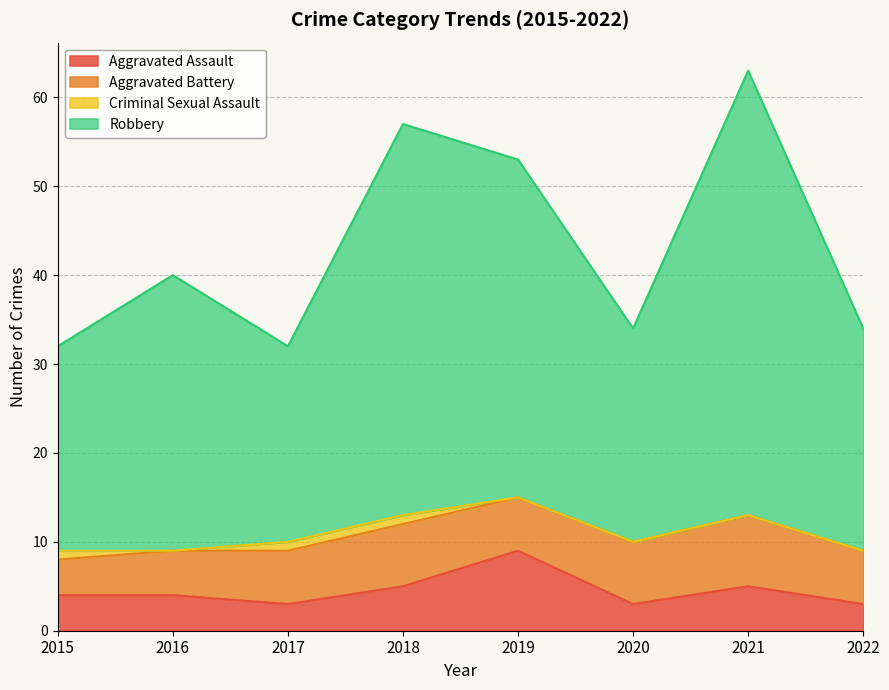

What is the minimum value shown in the chart?

3